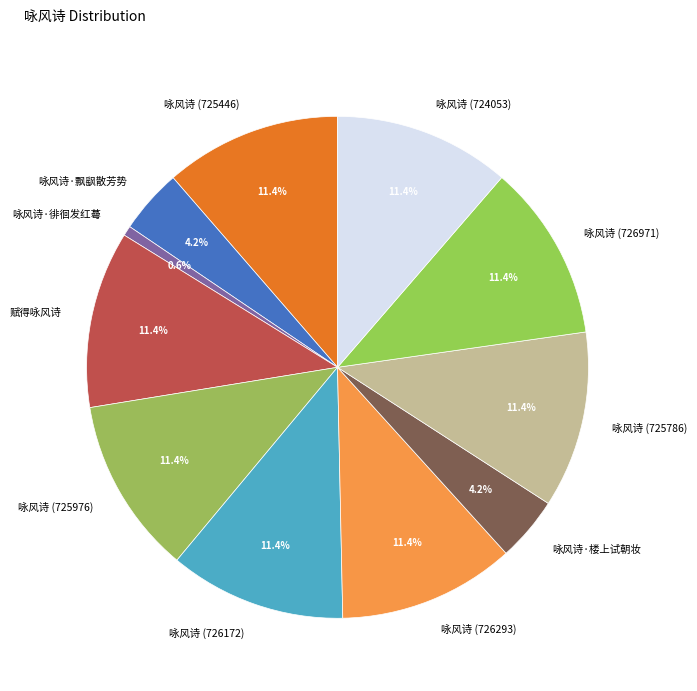

Is there any slice that represents more than half of the pie?

No